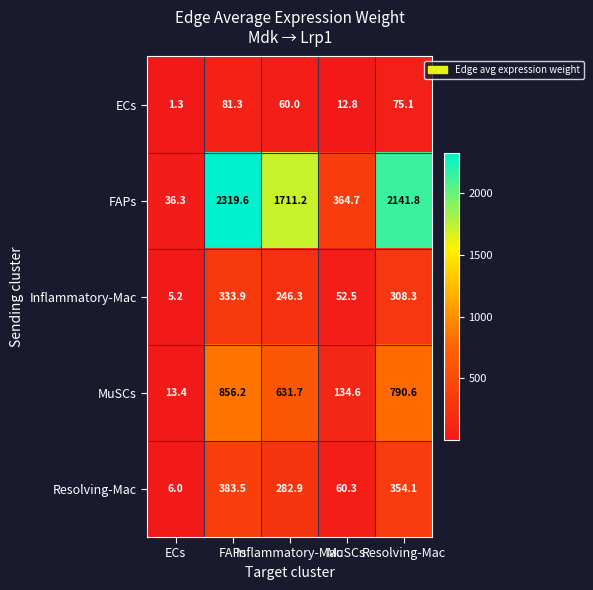

At which category is the sum across all series the highest?

FAPs